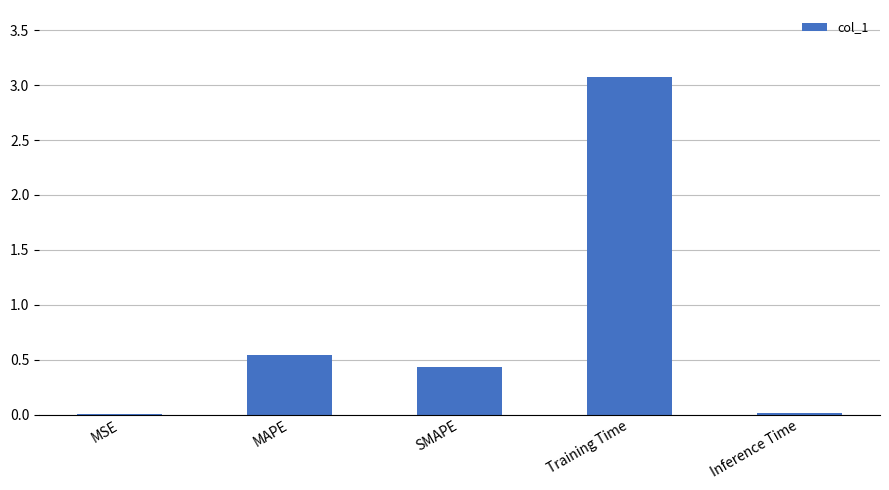

Which has a higher value, MAPE or MSE?

MAPE